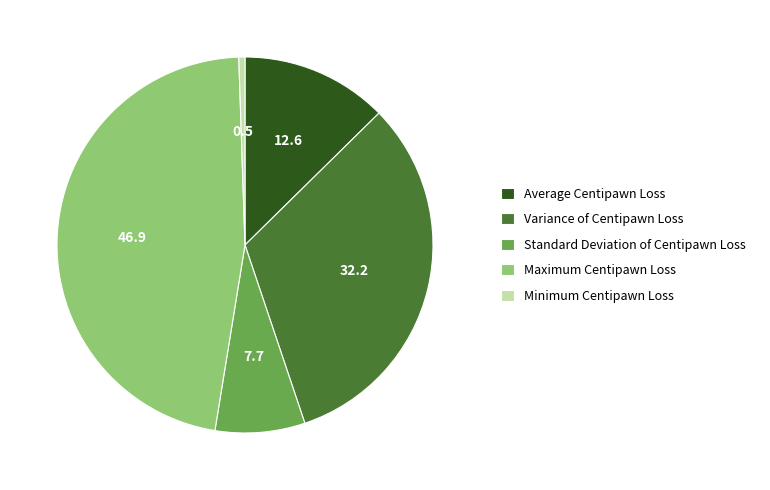

Approximately how many times larger is the value at Standard Deviation of Centipawn Loss compared to Average Centipawn Loss?

0.6